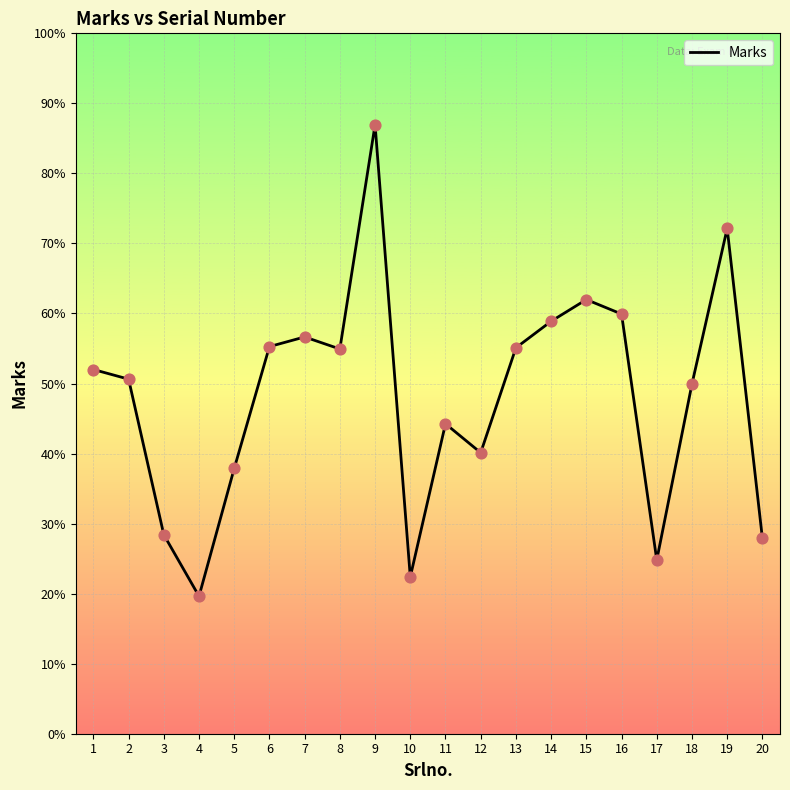

Between 5 and 8, which is larger?

8